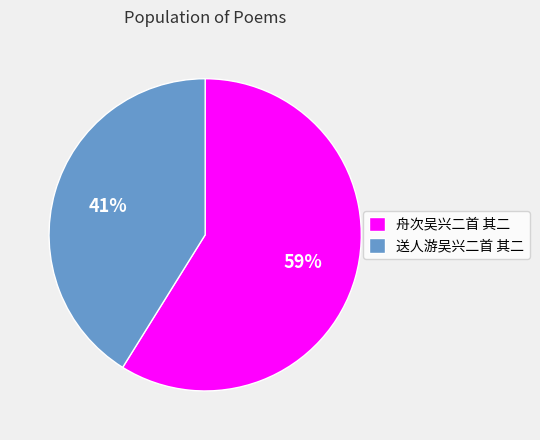

Which category has the smallest portion of the pie?

送人游吴兴二首 其二